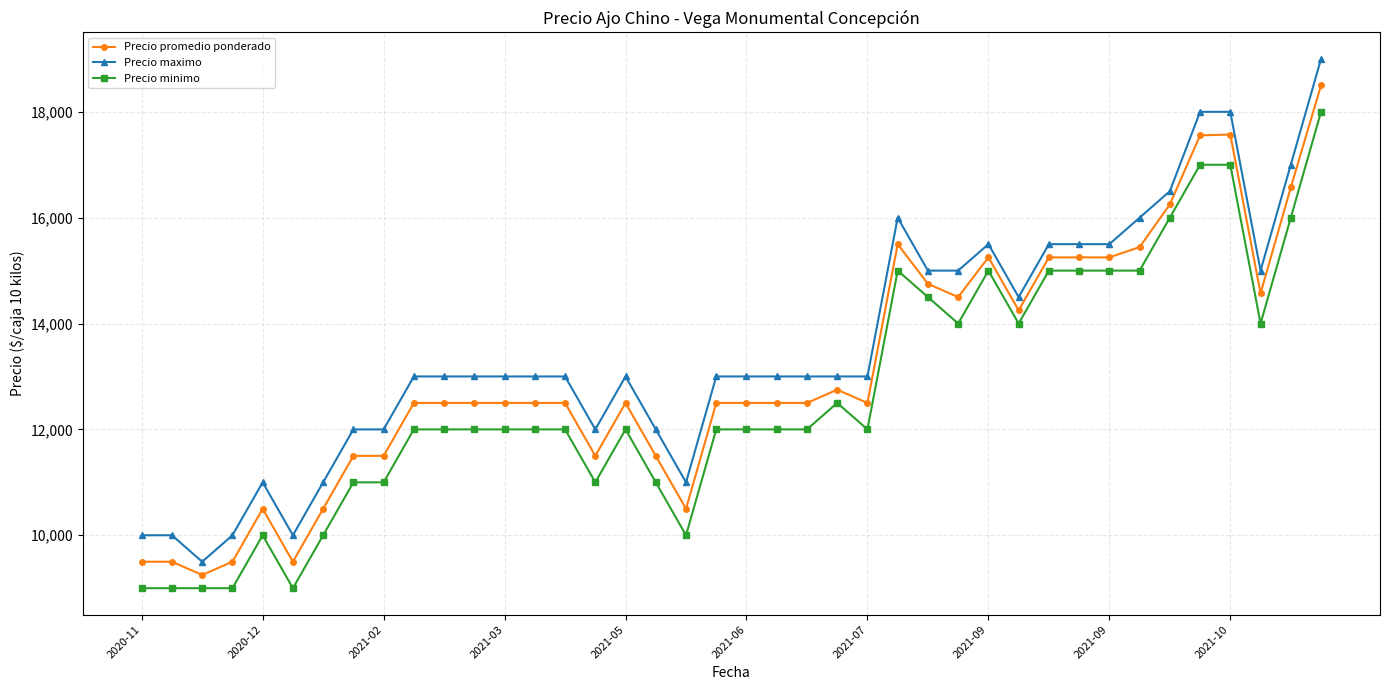

Which series has the largest range (max minus min)?

Precio maximo